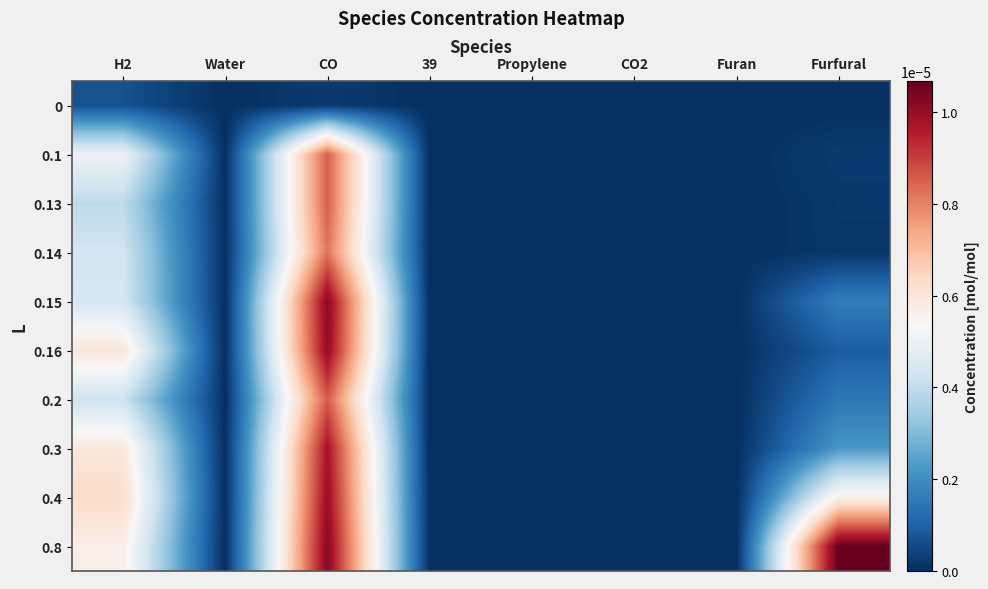

Which category has the highest value across all series?

Furfural